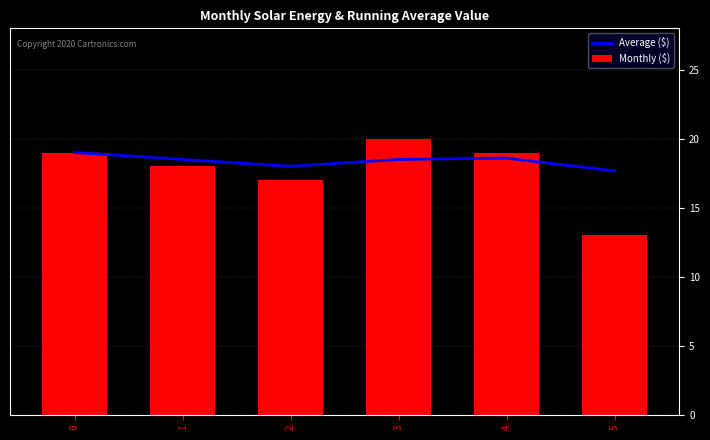

What is the difference between the maximum and minimum values in the Monthly ($) series?

7